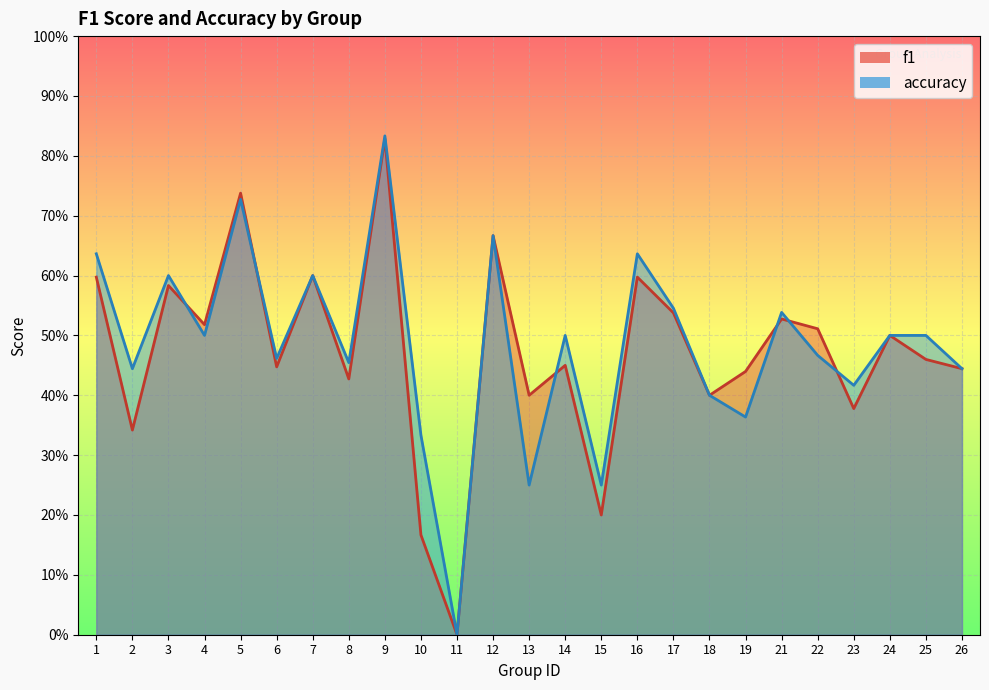

Reading left to right, what are all the values shown in this chart?

f1: 1=0.6	2=0.3	3=0.6	4=0.5	5=0.7	6=0.4	7=0.6	8=0.4	9=0.8	10=0.2	11=0.0	12=0.7	13=0.4	14=0.5	15=0.2	16=0.6	17=0.5	18=0.4	19=0.4	21=0.5	22=0.5	23=0.4	24=0.5	25=0.5	26=0.4
accuracy: 1=0.6	2=0.4	3=0.6	4=0.5	5=0.7	6=0.5	7=0.6	8=0.5	9=0.8	10=0.3	11=0.0	12=0.7	13=0.2	14=0.5	15=0.2	16=0.6	17=0.5	18=0.4	19=0.4	21=0.5	22=0.5	23=0.4	24=0.5	25=0.5	26=0.4